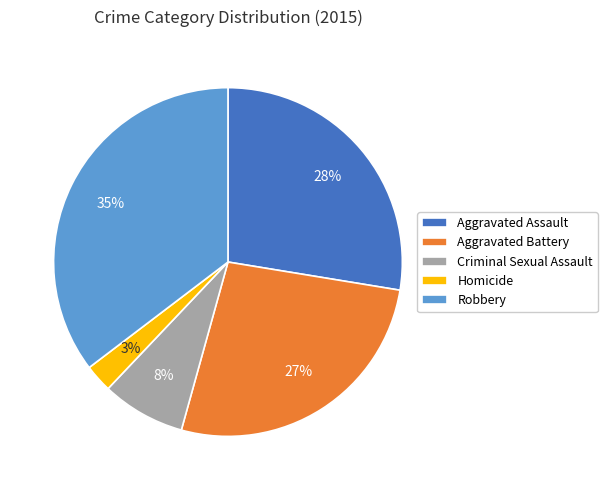

Which slice is the largest?

Robbery